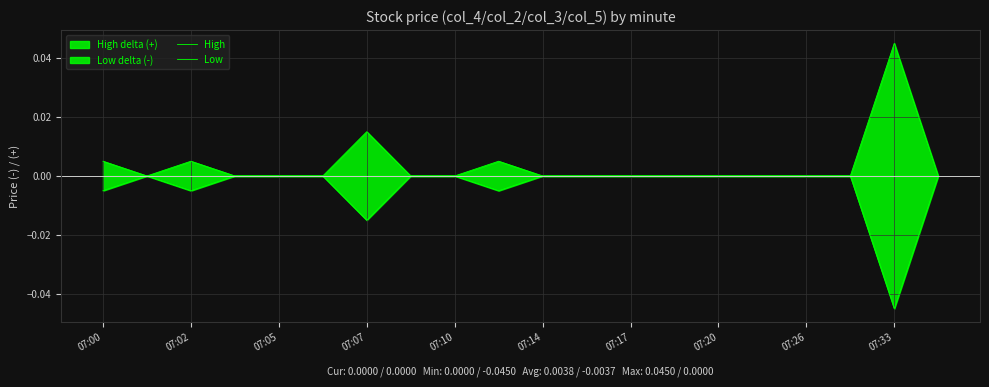

Rank the series by their maximum value, from lowest to highest.

Low, High